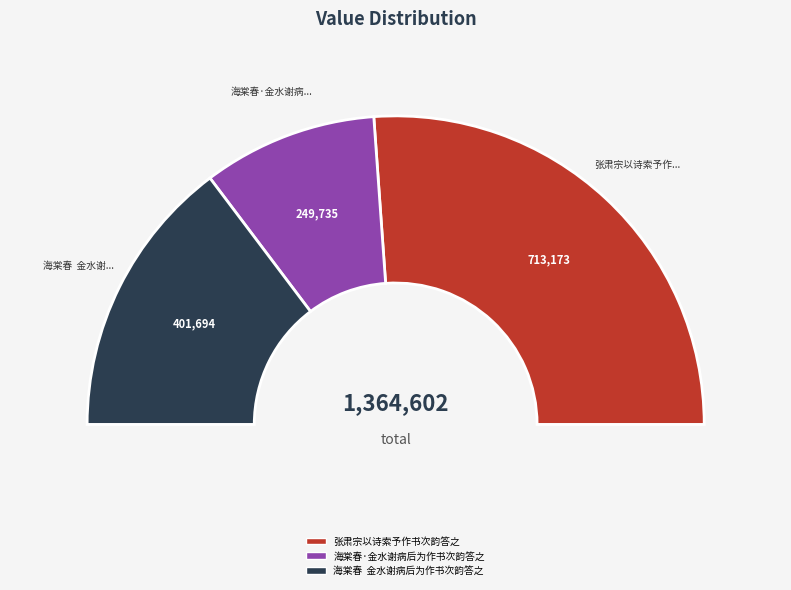

Which slice is the smallest?

海棠春·金水谢病后为作书次韵答之